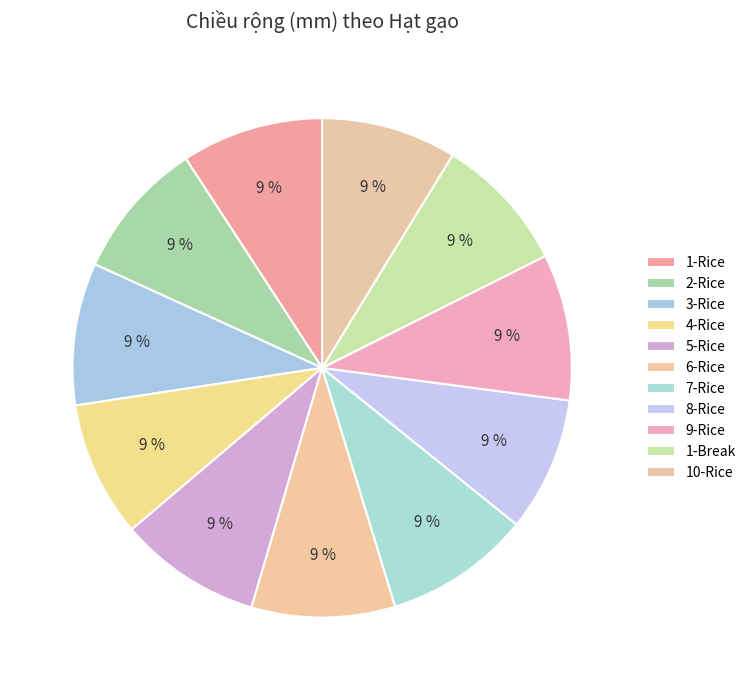

To the nearest percent, what is the difference between the largest and smallest slice percentages?

1%